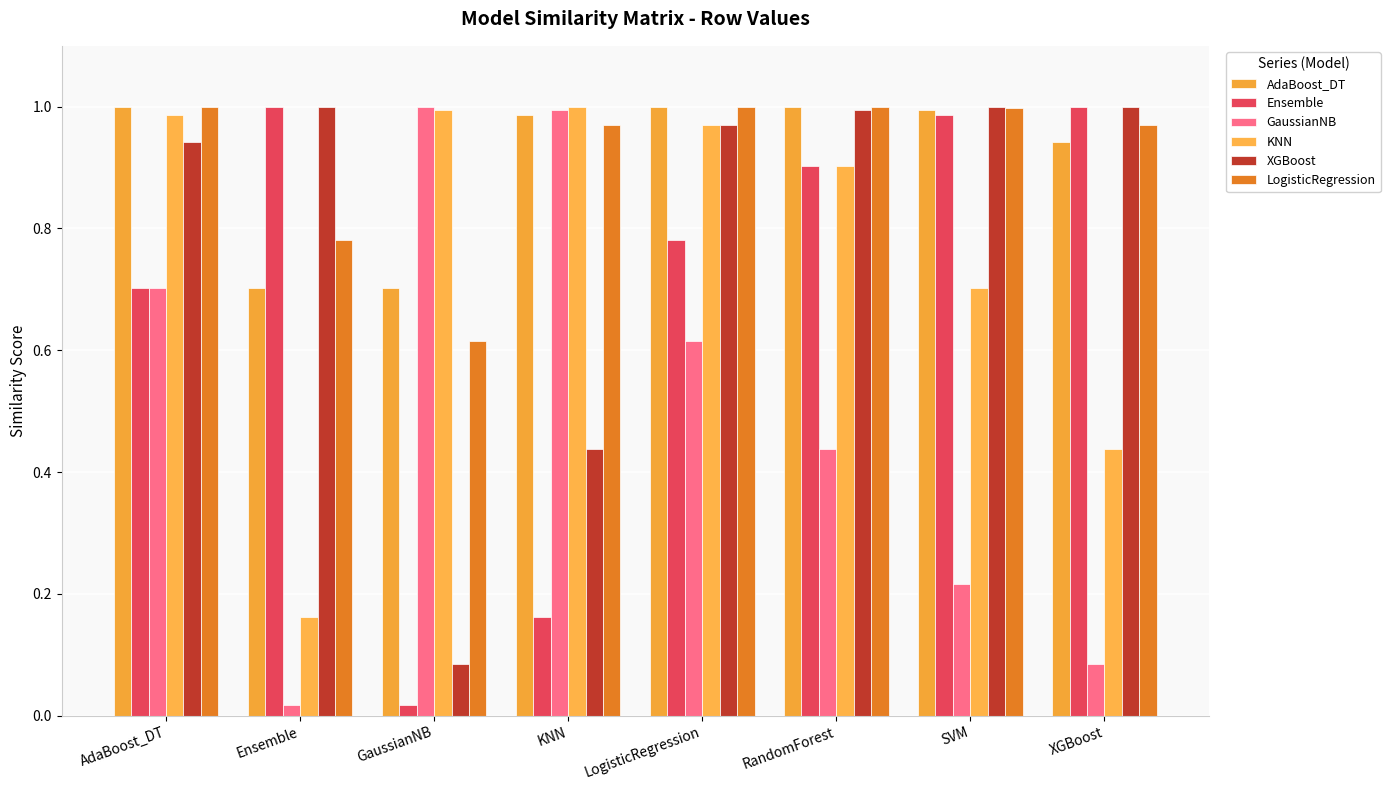

Reading left to right, what are all the values shown in this chart?

AdaBoost_DT: 1.0	0.7	0.7	1.0	1.0	1.0	1.0	0.9
Ensemble: 0.7	1.0	0.0	0.2	0.8	0.9	1.0	1.0
GaussianNB: 0.7	0.0	1.0	1.0	0.6	0.4	0.2	0.1
KNN: 1.0	0.2	1.0	1.0	1.0	0.9	0.7	0.4
XGBoost: 0.9	1.0	0.1	0.4	1.0	1.0	1.0	1.0
LogisticRegression: 1.0	0.8	0.6	1.0	1.0	1.0	1.0	1.0